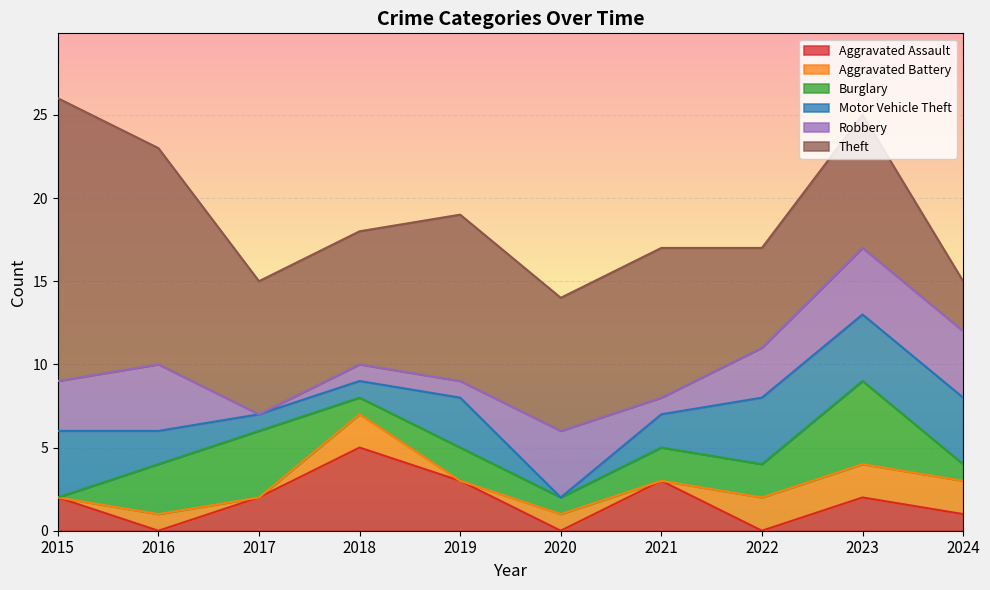

Which series changed the most between 2018 and 2019?

Aggravated Assault